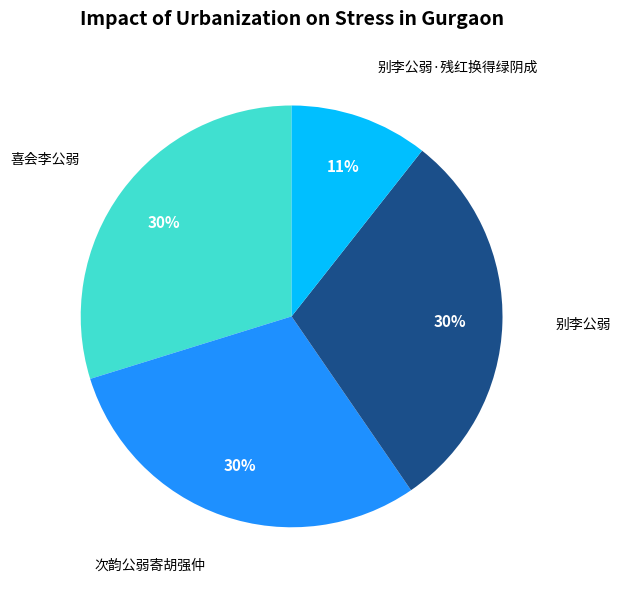

Is there any slice that represents more than half of the pie?

No